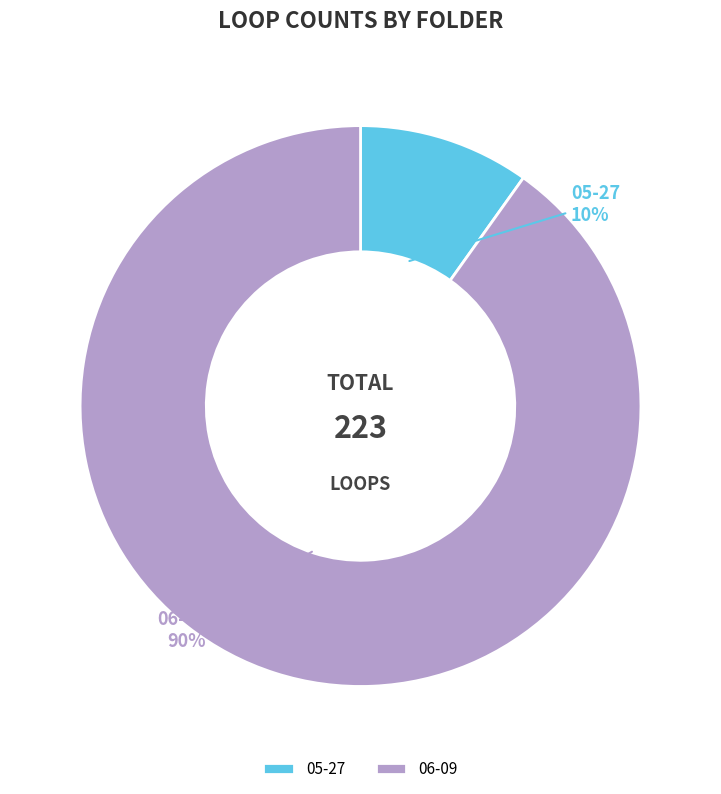

To the nearest percent, what is the difference between the 06-09 and 05-27 slice percentages?

80%